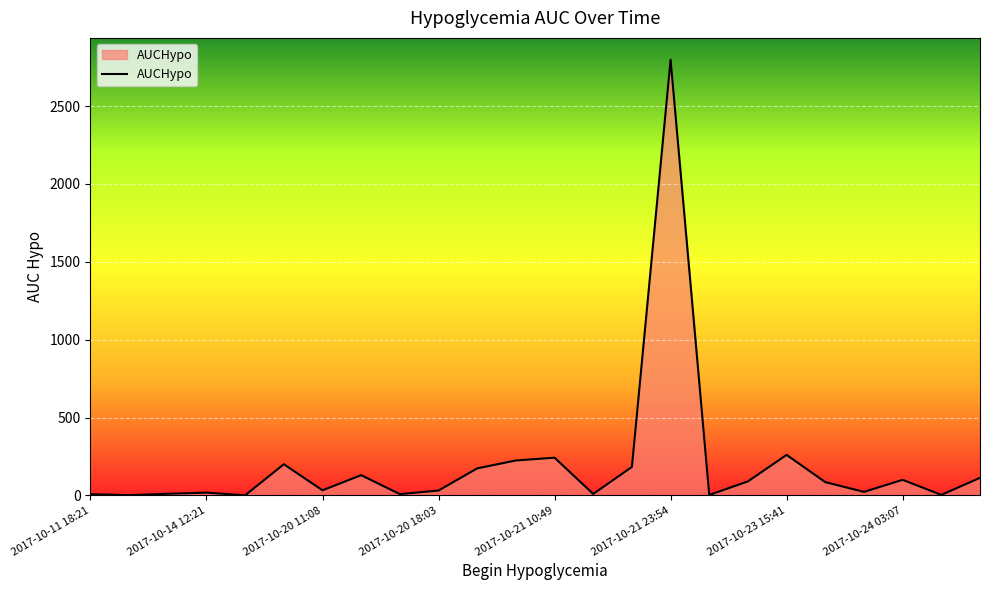

True or false: the data has more than 0 interior local peaks.

True